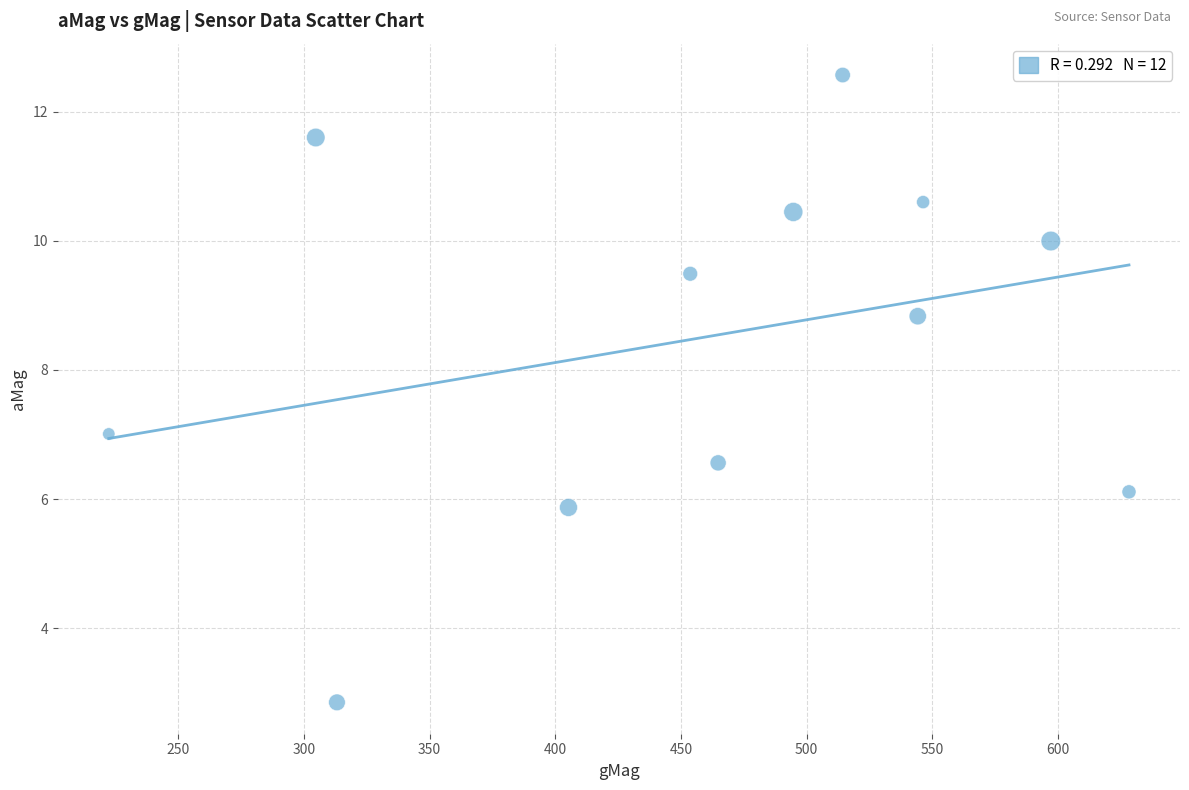

What is the range of Y values (max minus min)?

9.7